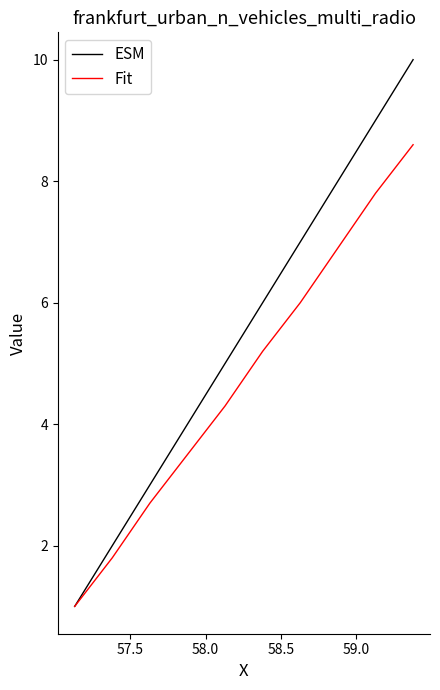

Reading left to right, what are all the values shown in this chart?

ESM: 1.0	2.0	3.0	4.0	5.0	6.0	7.0	8.0	9.0	10.0
Fit: 1.0	1.8	2.7	3.5	4.3	5.2	6.0	6.9	7.8	8.6